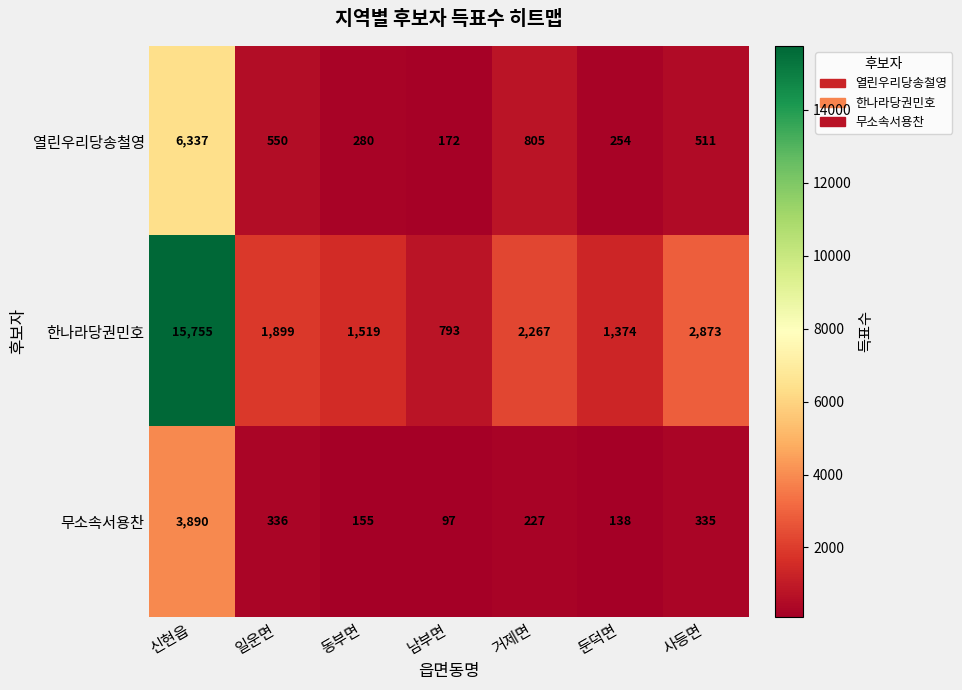

Which category has the lowest value across all series?

남부면